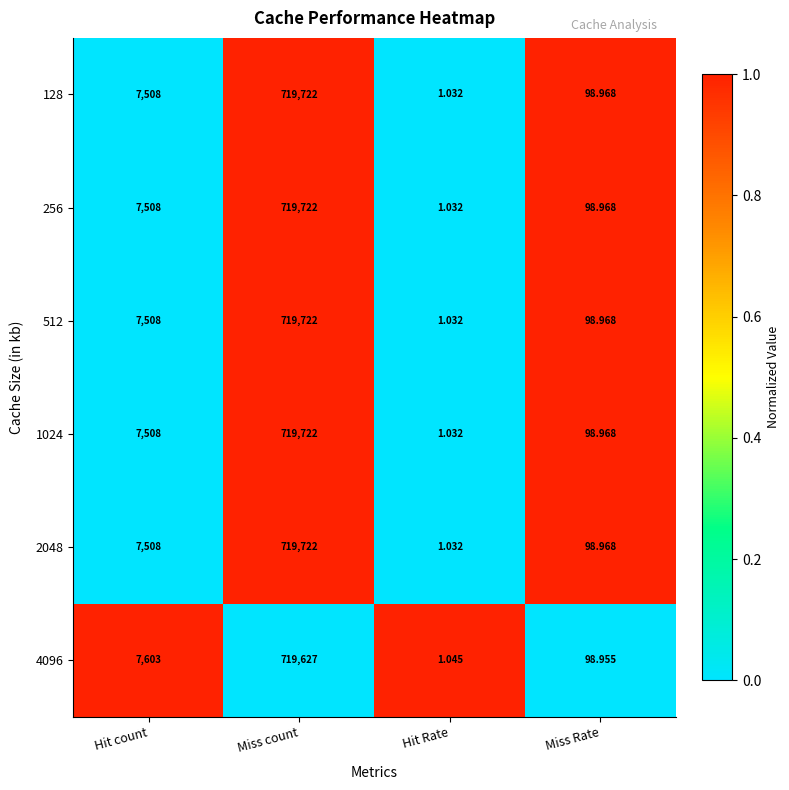

List the labels in order of 512 value, smallest first.

Hit Rate, Miss Rate, Hit count, Miss count